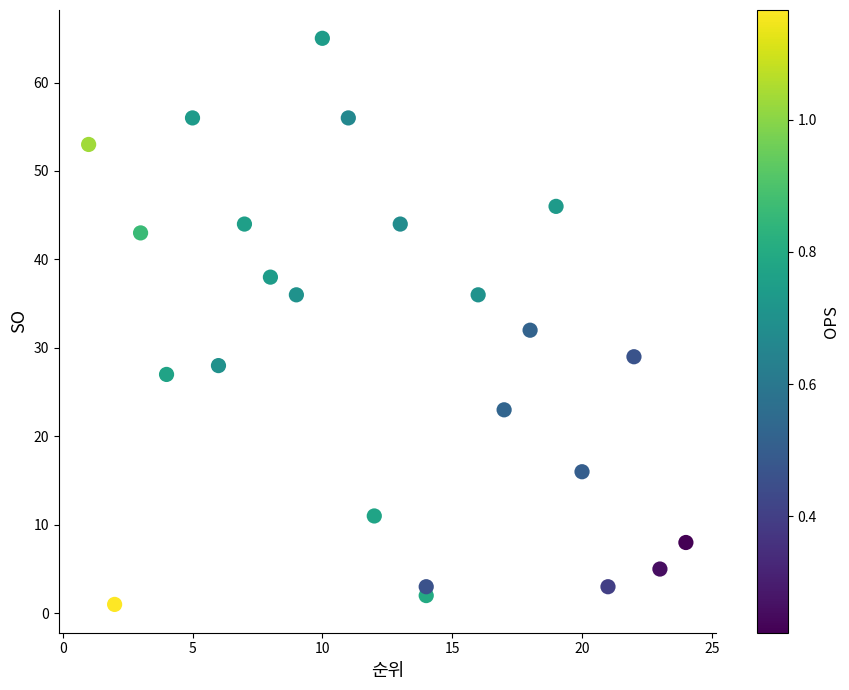

What Y value in the scatter plot is closest to 33?

32